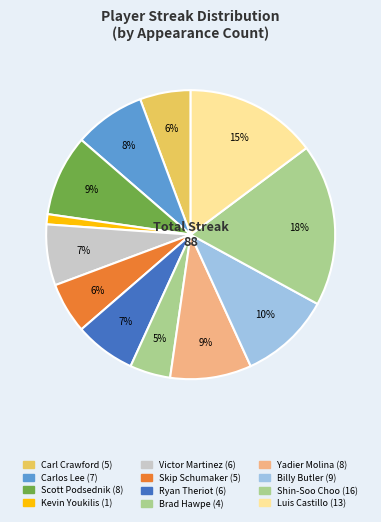

Rank the categories by value from highest to lowest.

Shin-Soo Choo, Luis Castillo, Billy Butler, Scott Podsednik, Yadier Molina, Carlos Lee, Victor Martinez, Ryan Theriot, Carl Crawford, Skip Schumaker, Brad Hawpe, Kevin Youkilis